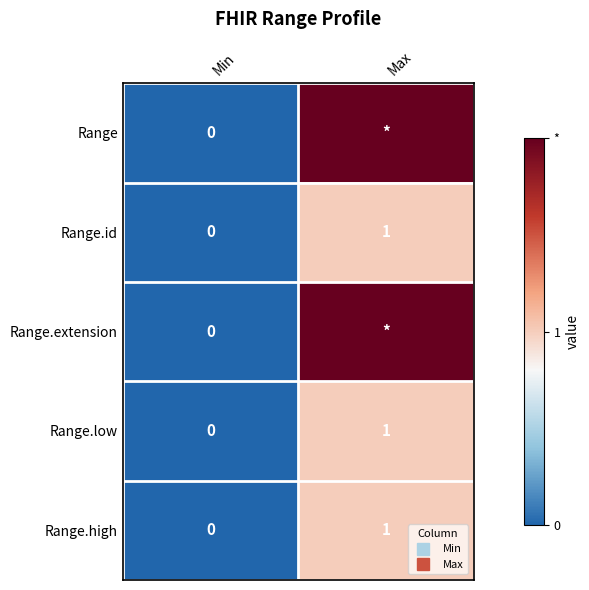

What is the difference between the maximum and minimum values in the Range.id series?

1